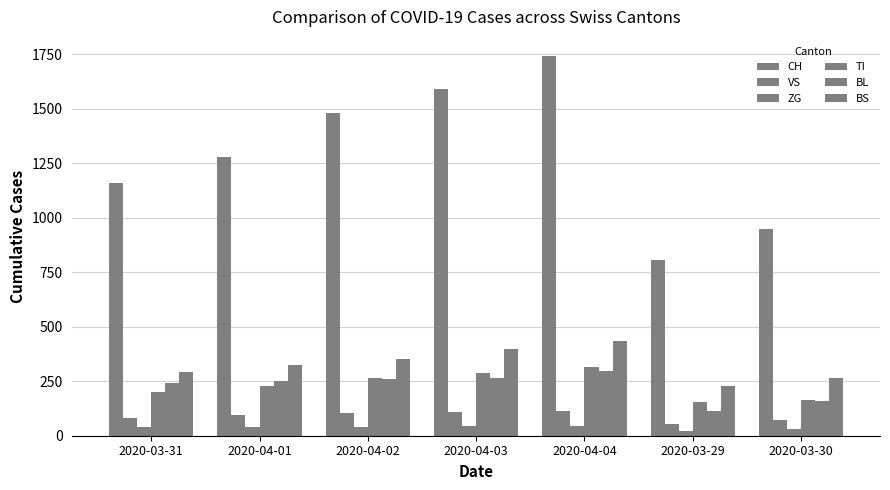

How many data points does each series have?

7